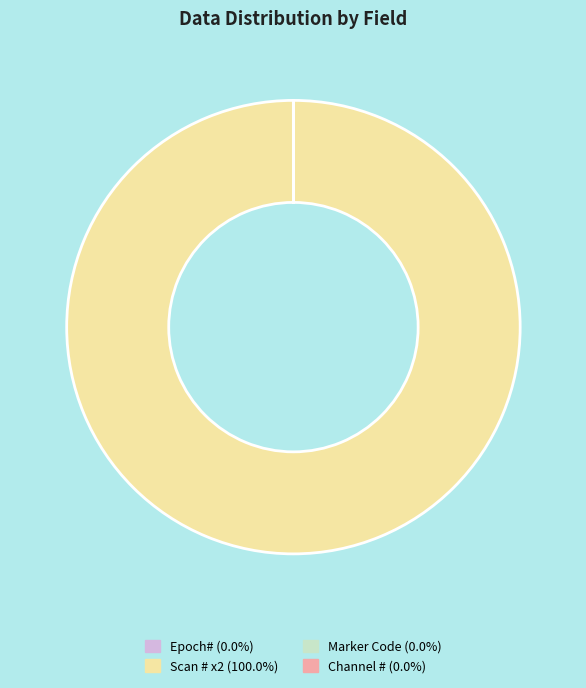

Is there a majority slice in this chart?

Yes